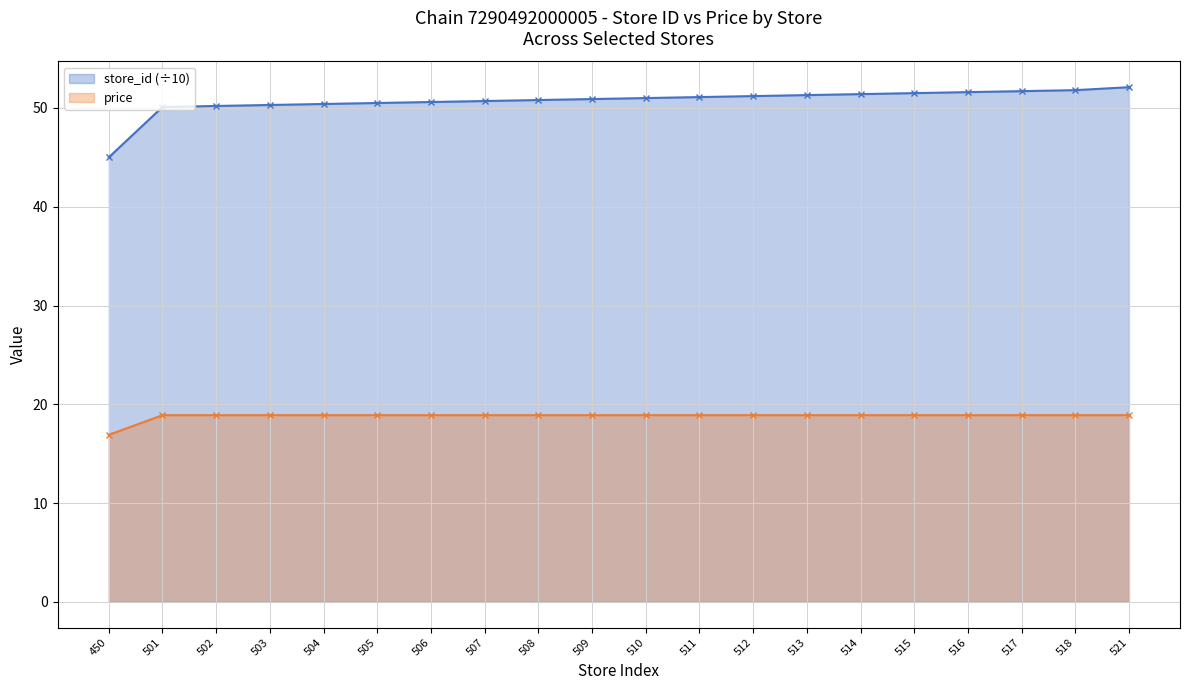

What are all the series names shown in the legend?

store_id (÷10), price